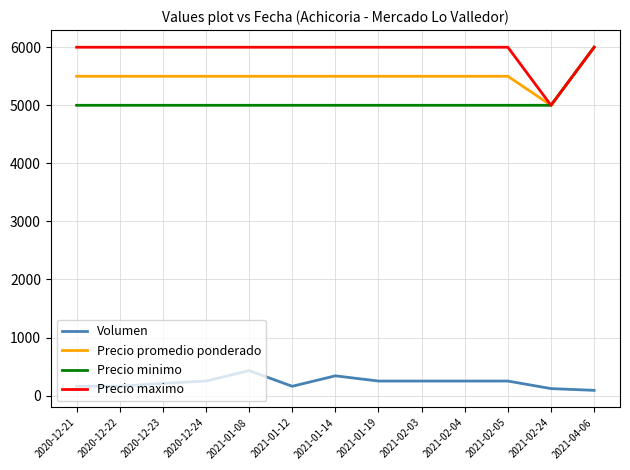

What is the greatest value displayed?

6000